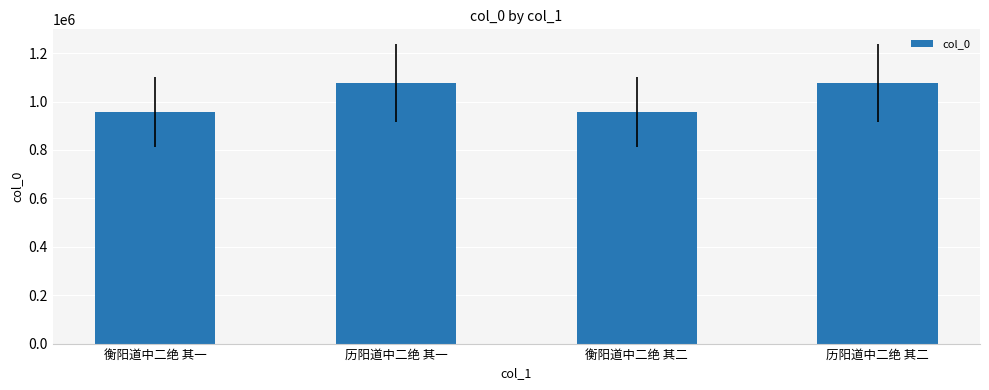

How many bars are there in total?

4